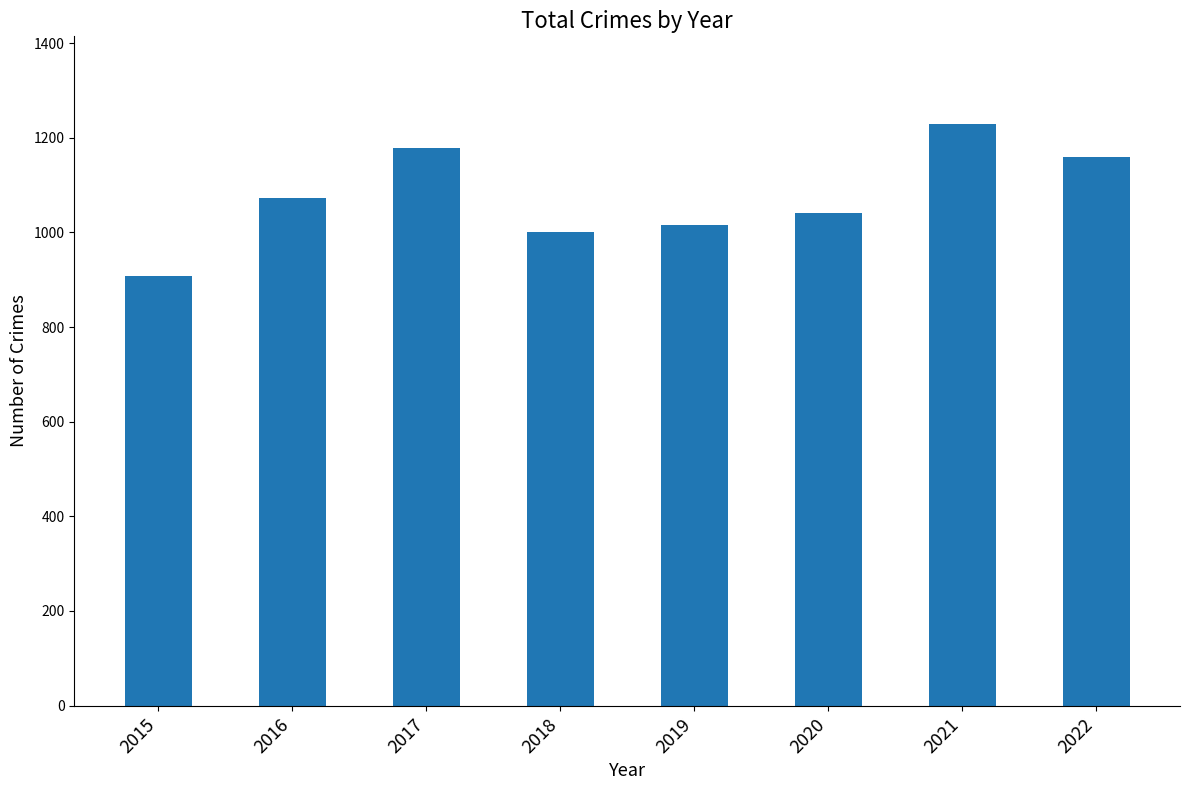

Reading right to left, transcribe all the data shown in this chart.

1160	1230	1041	1016	1000	1178	1072	908